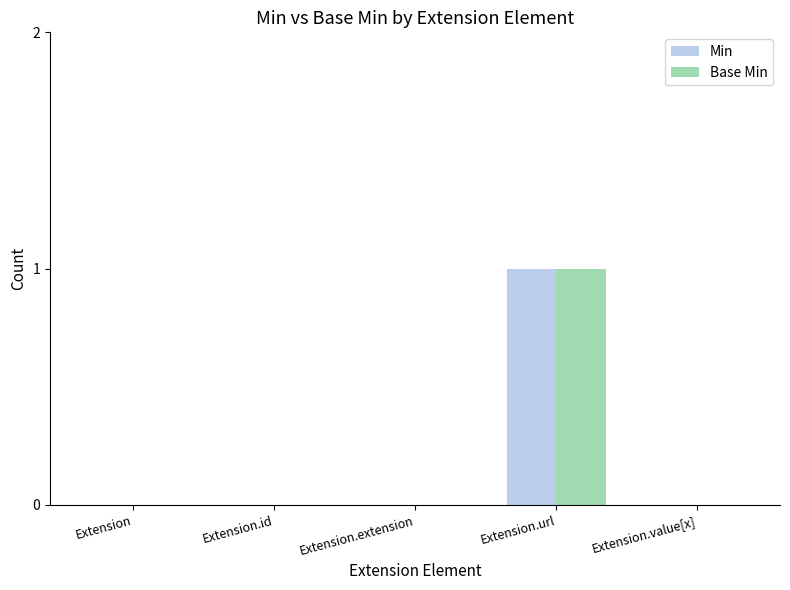

At which category does the chart reach its peak across all series?

Extension.url